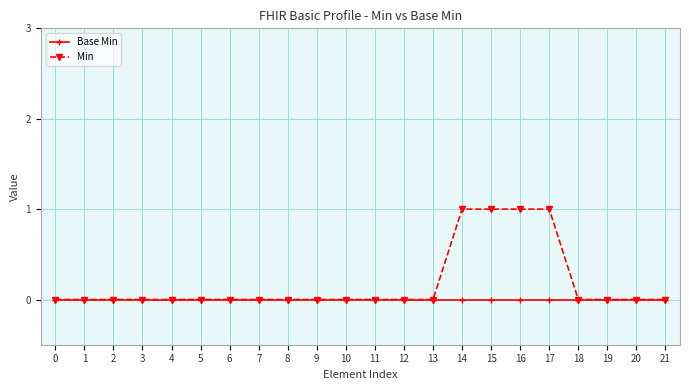

How many lines are shown in the chart?

2